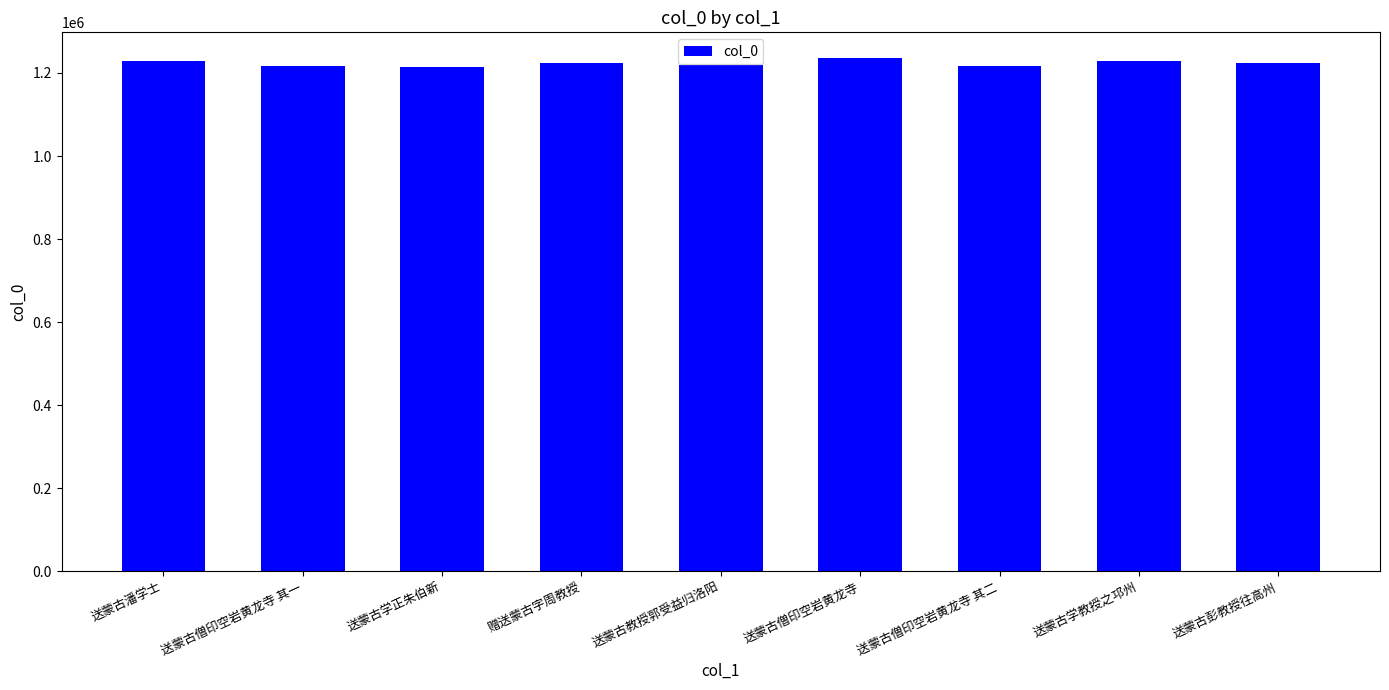

Is it true that the value at 送蒙古僧印空岩黄龙寺 其二 is 1216804?

True